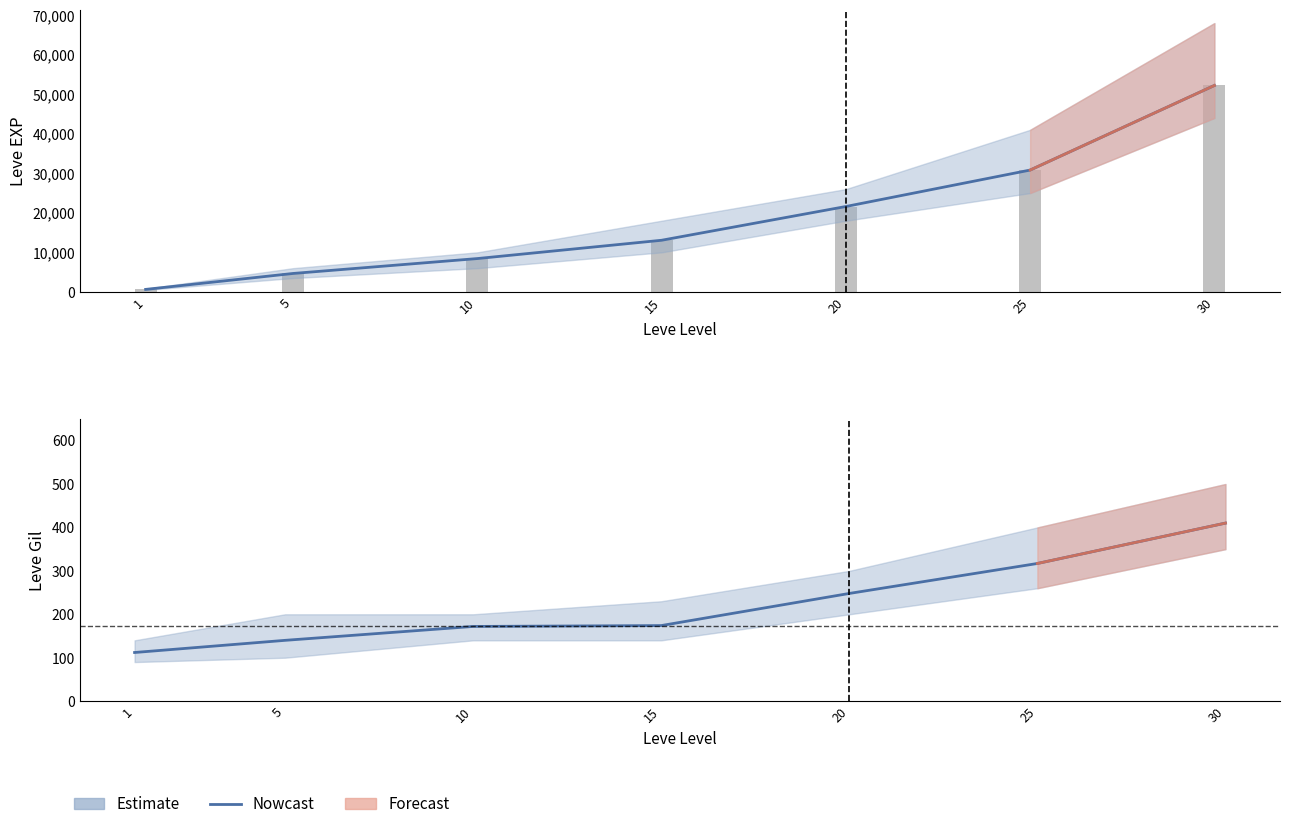

True or false: Nowcast has a value of 410 at 30.

True